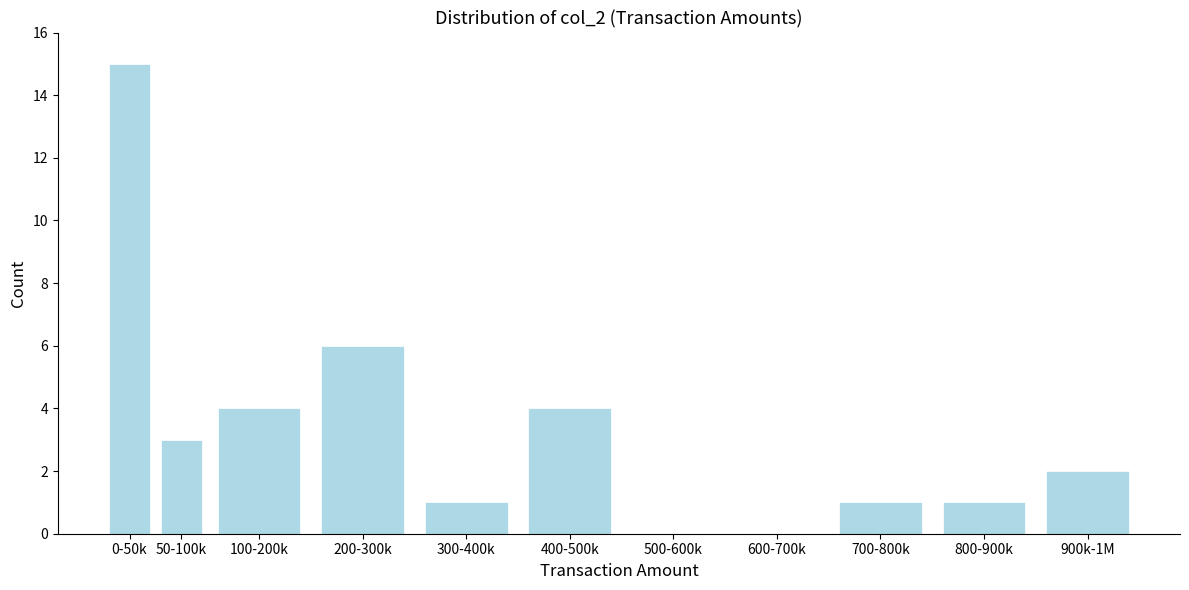

Reading left to right, transcribe all the data shown in this chart.

0-50k=15	50-100k=3	100-200k=4	200-300k=6	300-400k=1	400-500k=4	500-600k=0	600-700k=0	700-800k=1	800-900k=1	900k-1M=2